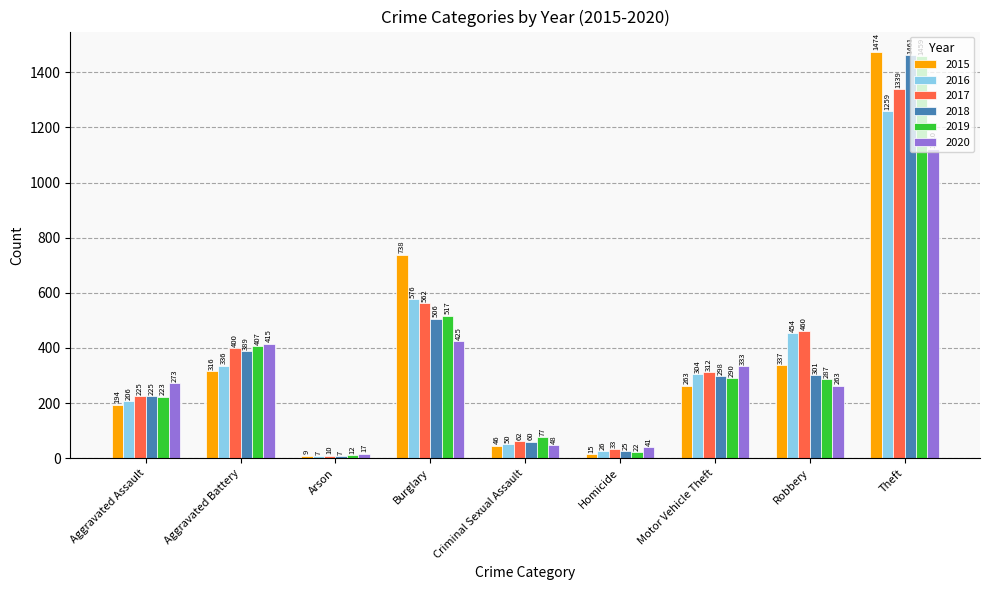

What is the highest value of the 2017 series?

1339